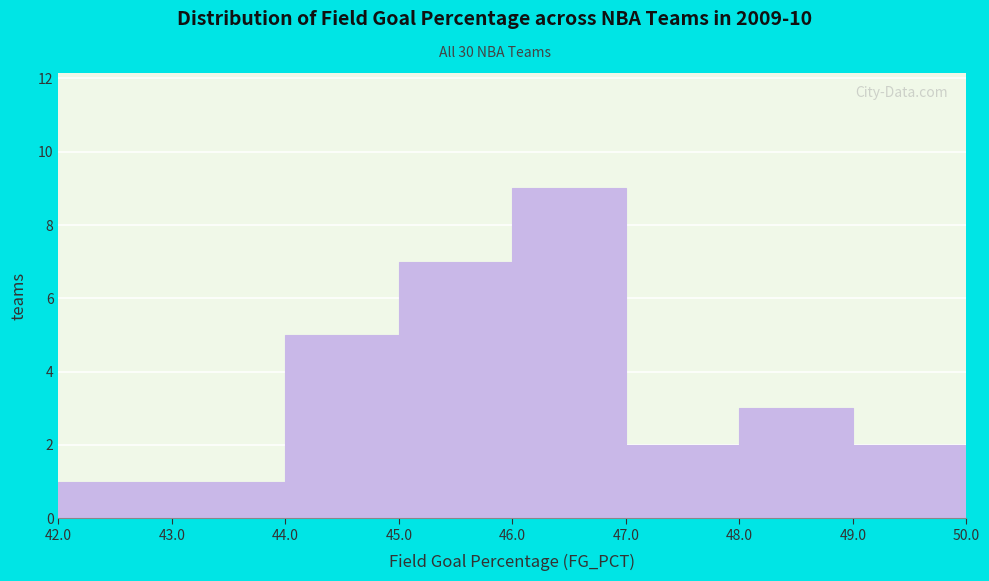

Reading left to right, extract all data points from this chart.

1	1	5	7	9	2	3	2